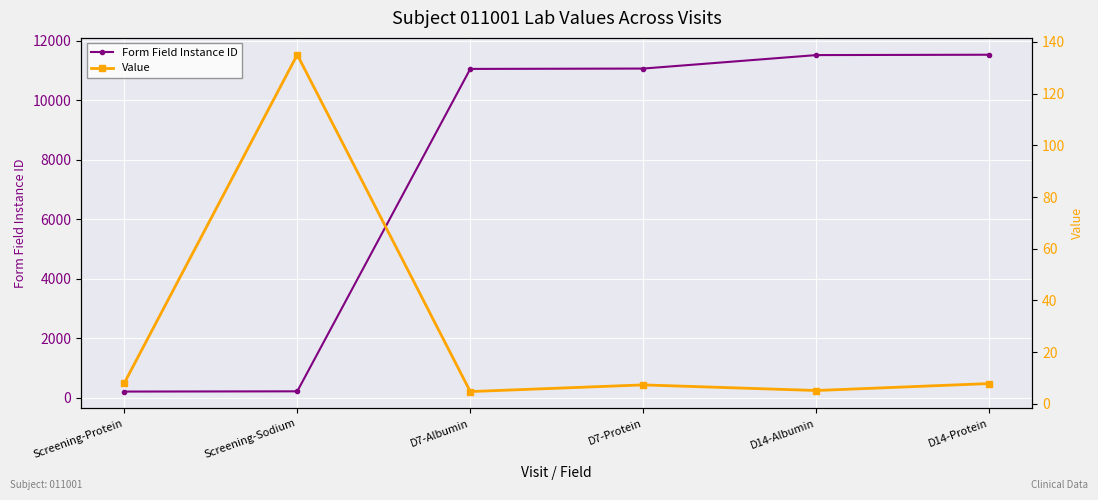

Which series has the widest spread of values?

Form Field Instance ID